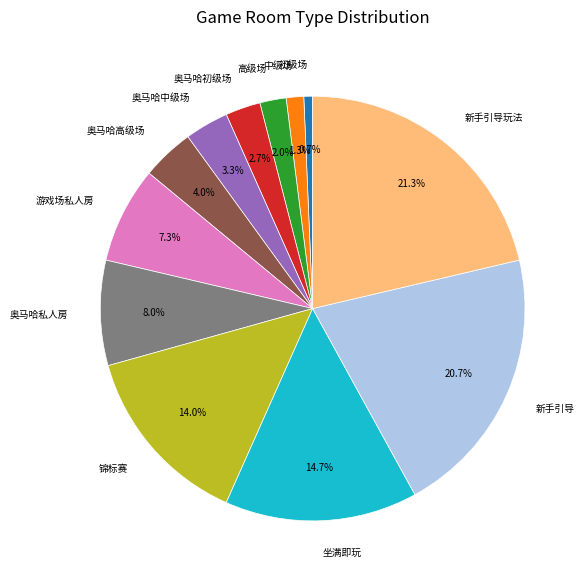

To the nearest percent, what is the difference between the largest and smallest slice percentages?

21%